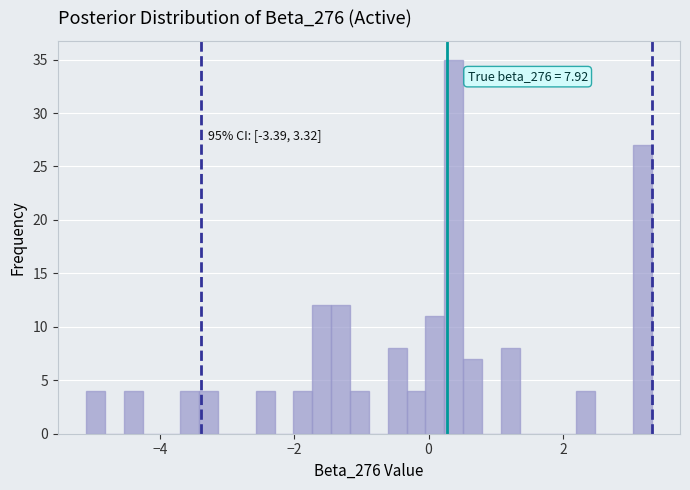

Read against the x-axis, roughly where is the centre of the tallest bar?

0.4